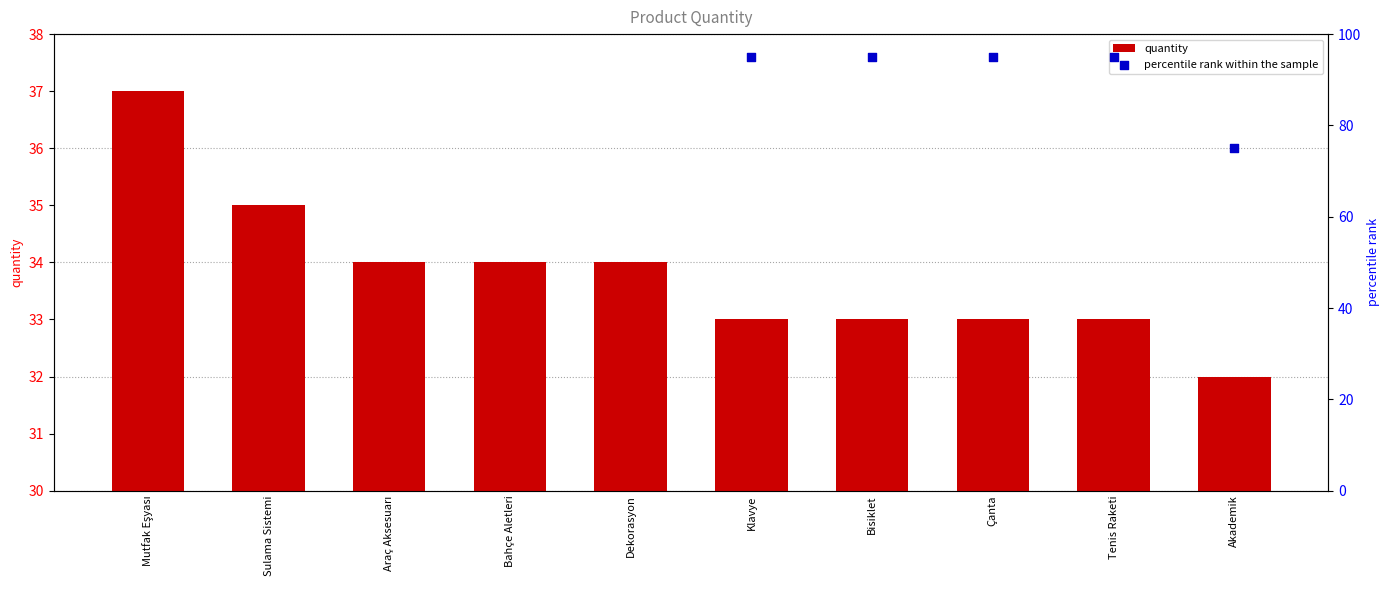

Which series contains the highest Y value?

percentile rank within the sample